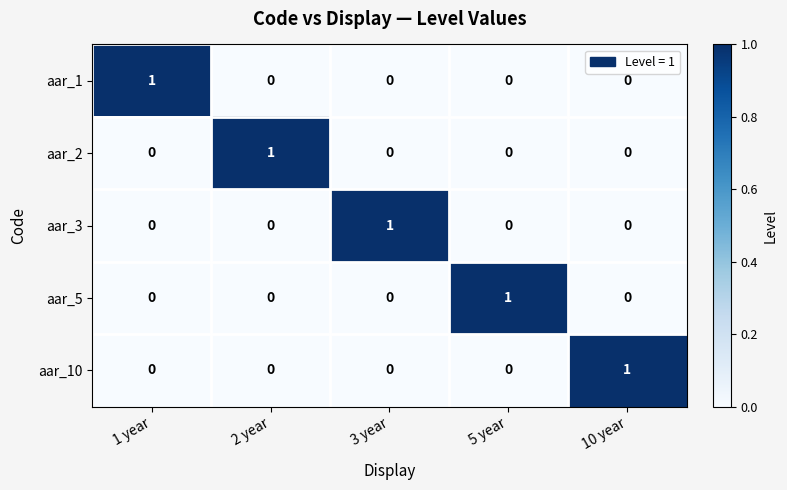

How many data points in aar_5 are above 0?

1